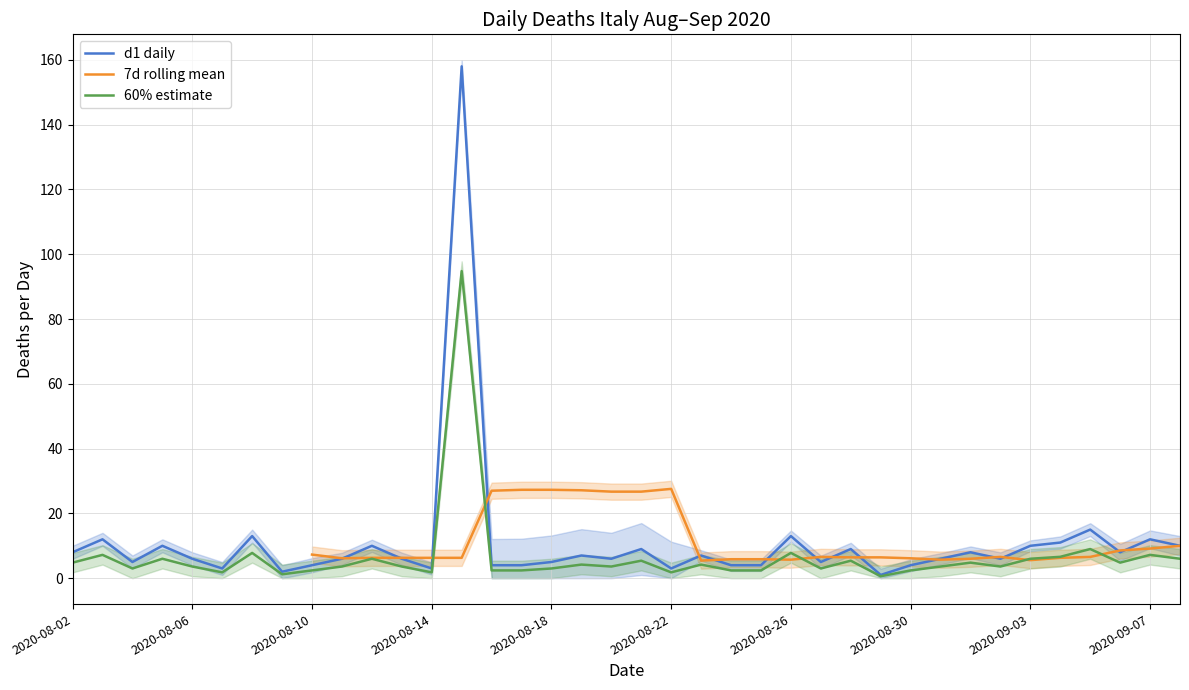

What is the maximum value for d1 daily?

158.0